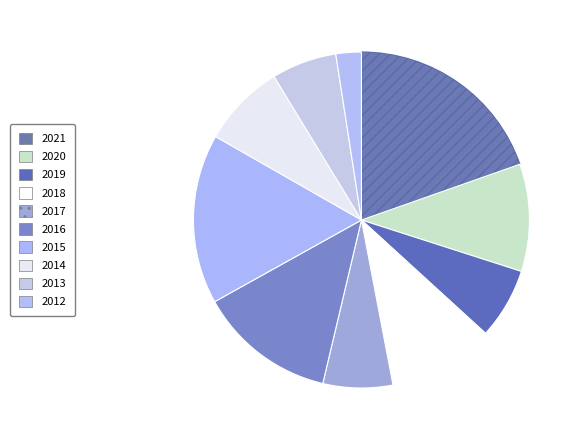

To the nearest percent, what is the difference between the largest and smallest slice percentages?

17%